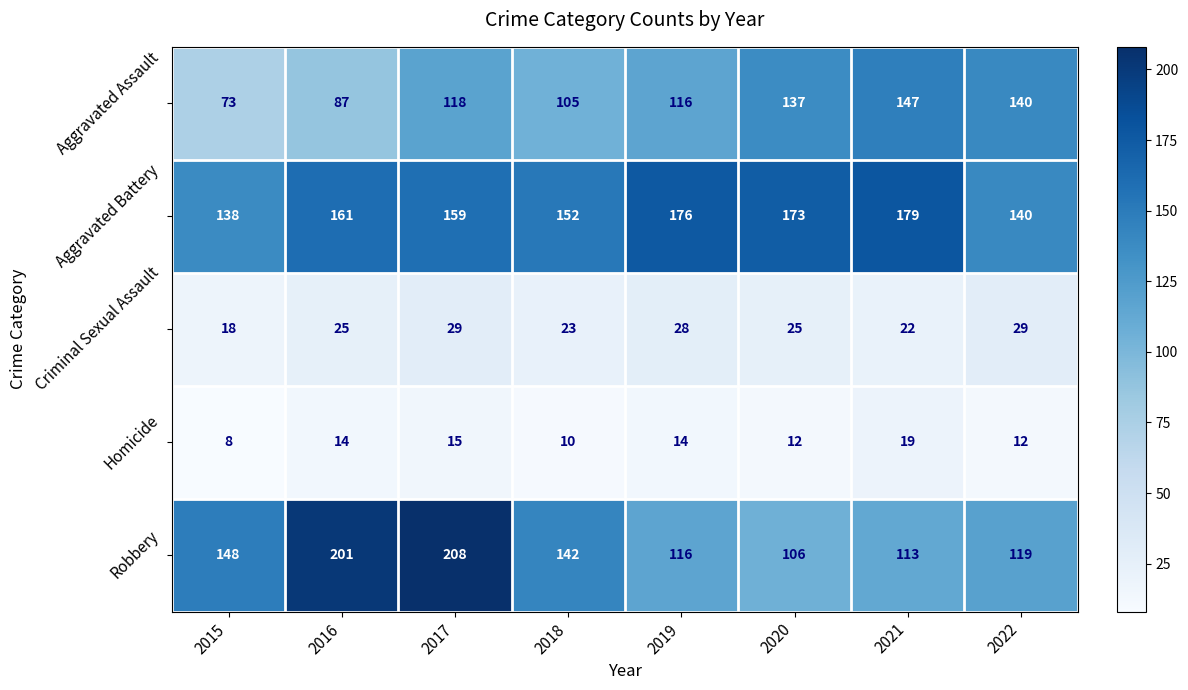

True or false: Aggravated Battery has a value of 265 at 2018.

False